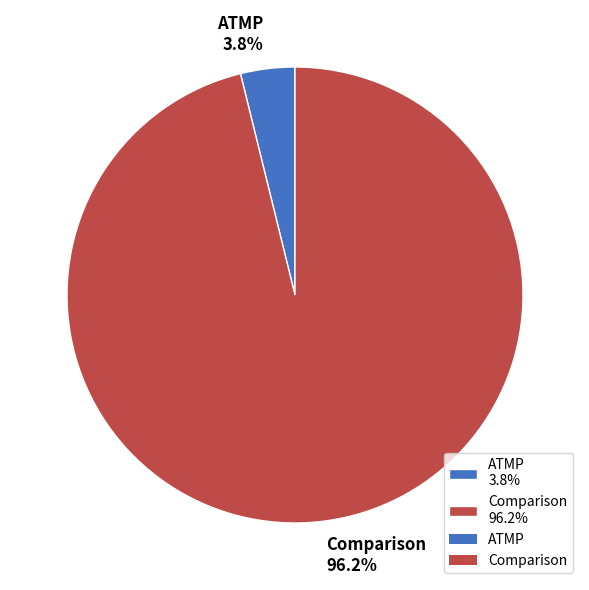

Which slice represents more than half of the pie?

Comparison